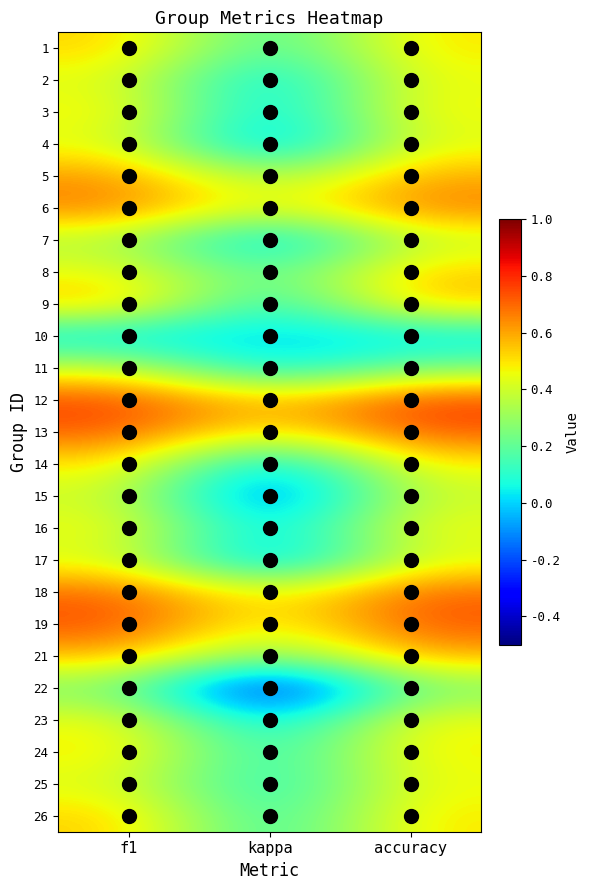

What is the total value across all series at f1?

12.5